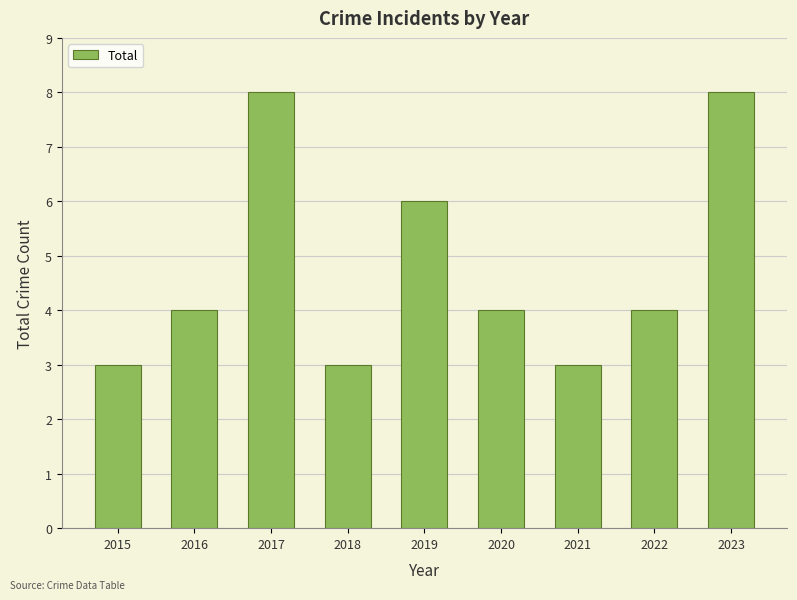

What is the average value?

5